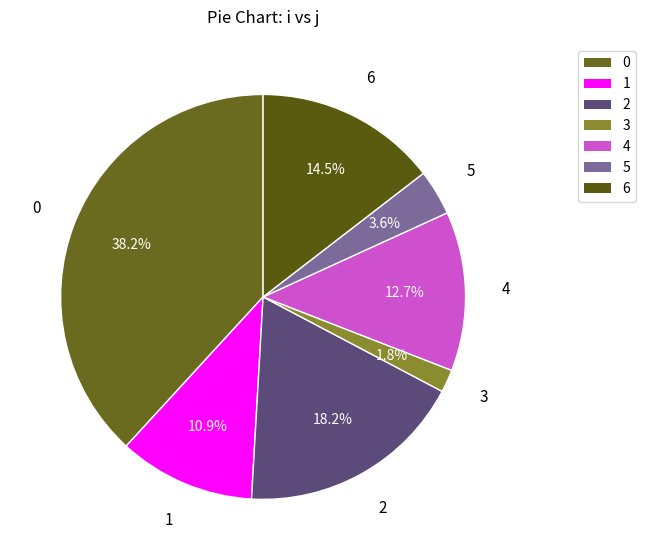

To the nearest percent, what percentage of the pie is 2?

18%